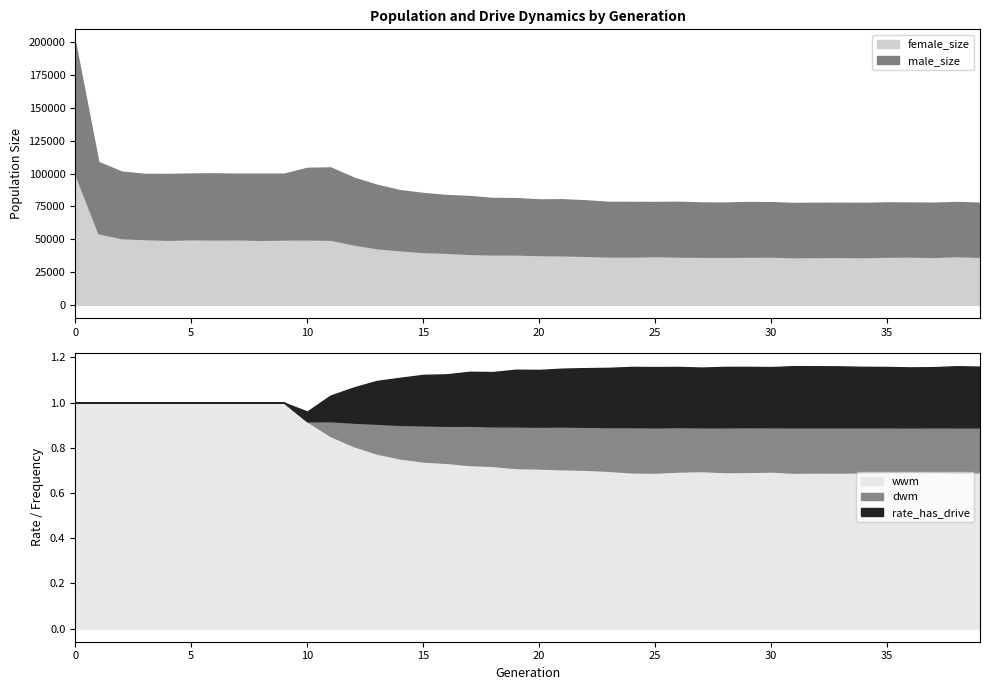

True or false: male_size and female_size cross at least once.

True